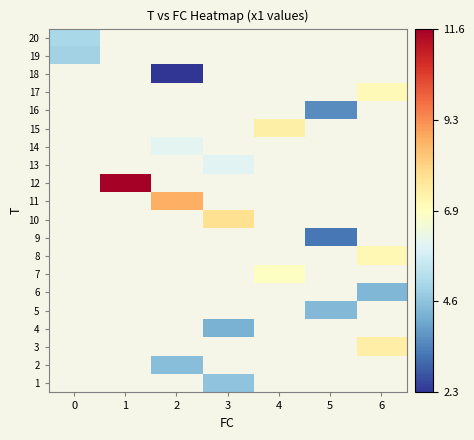

The value of row_0 at 3 is 4.6. True or false?

True